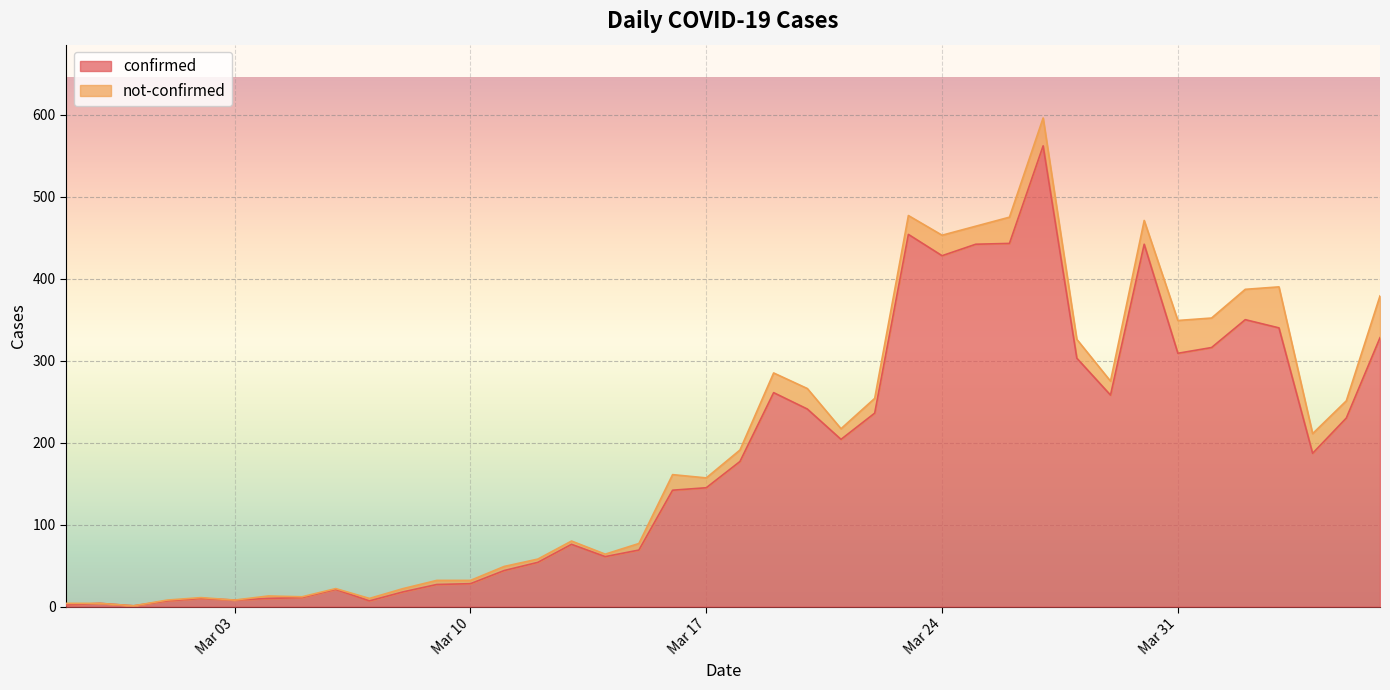

What is the label of the 10th point from the left?

2020-03-07